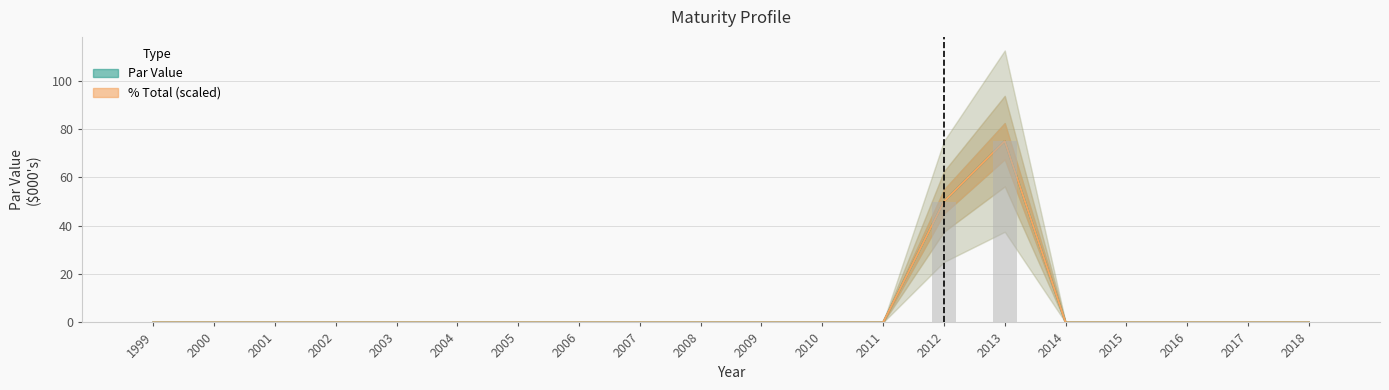

How many bars are there in total?

40